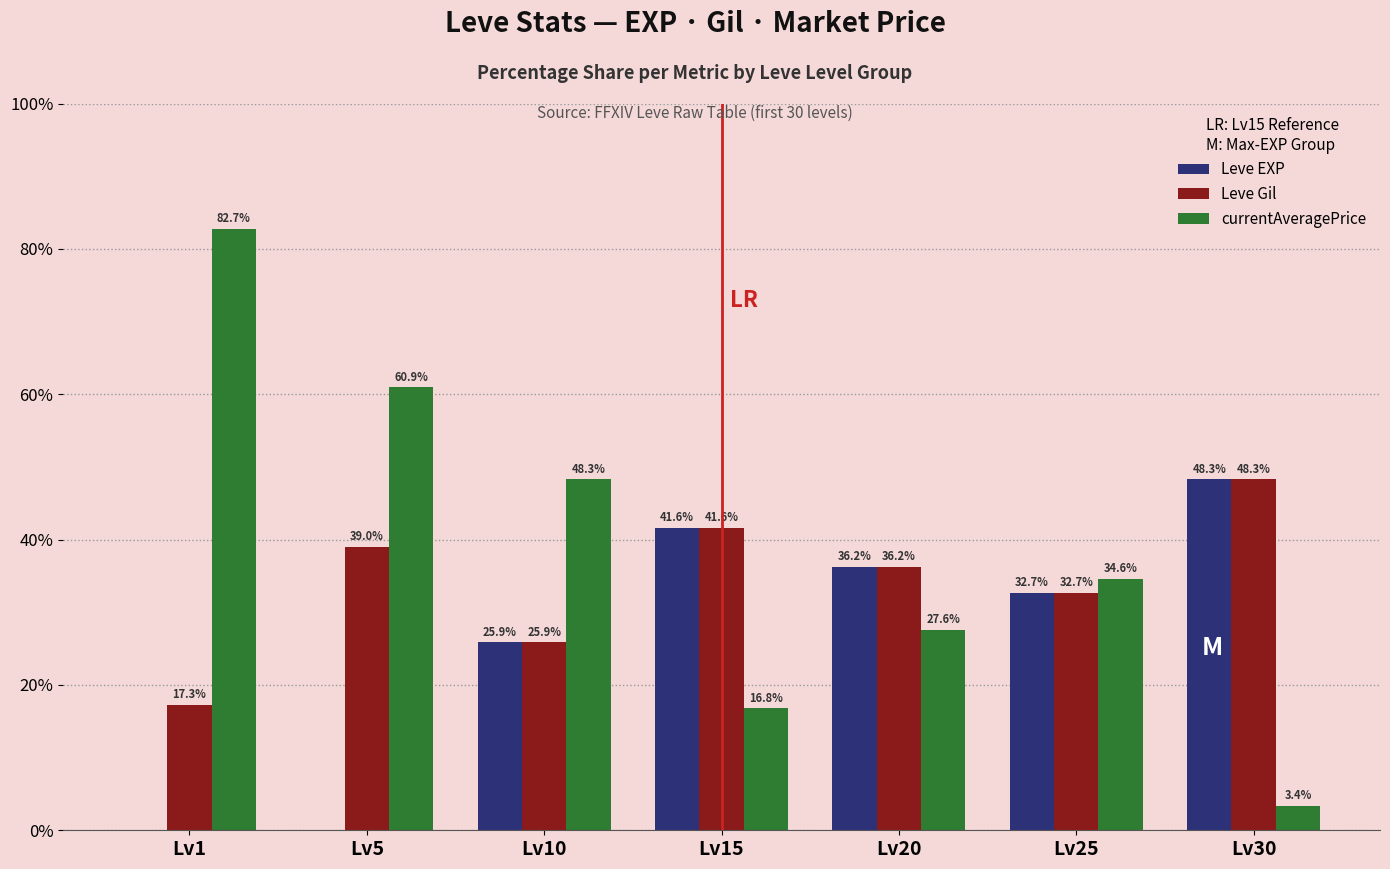

Are the bars horizontal?

No